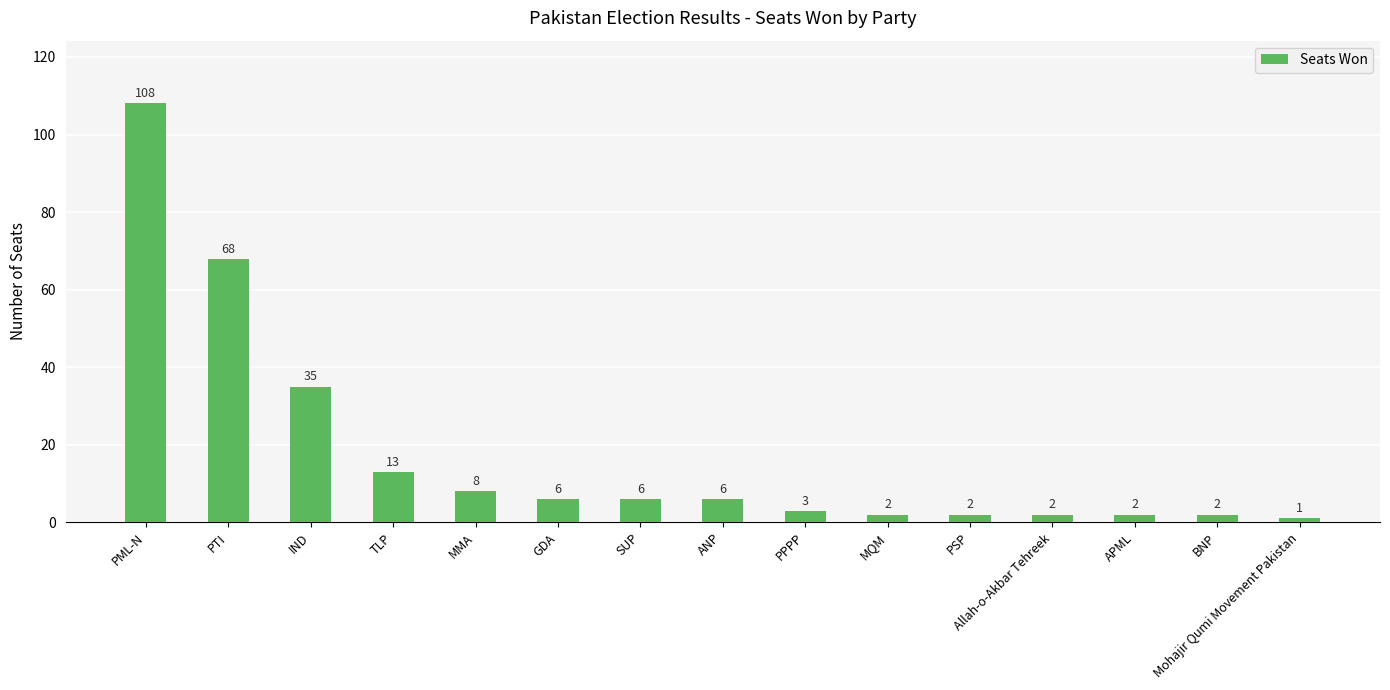

At which category does the chart reach its peak across all series?

PML-N